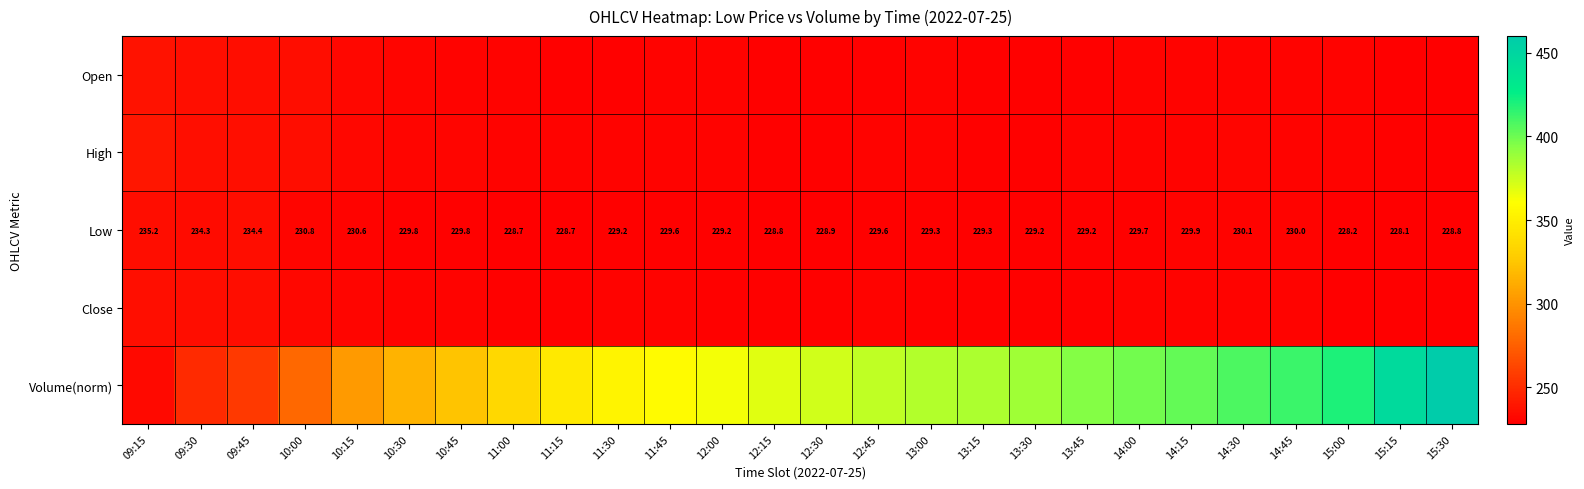

How many data points in Low are less than 229?

7